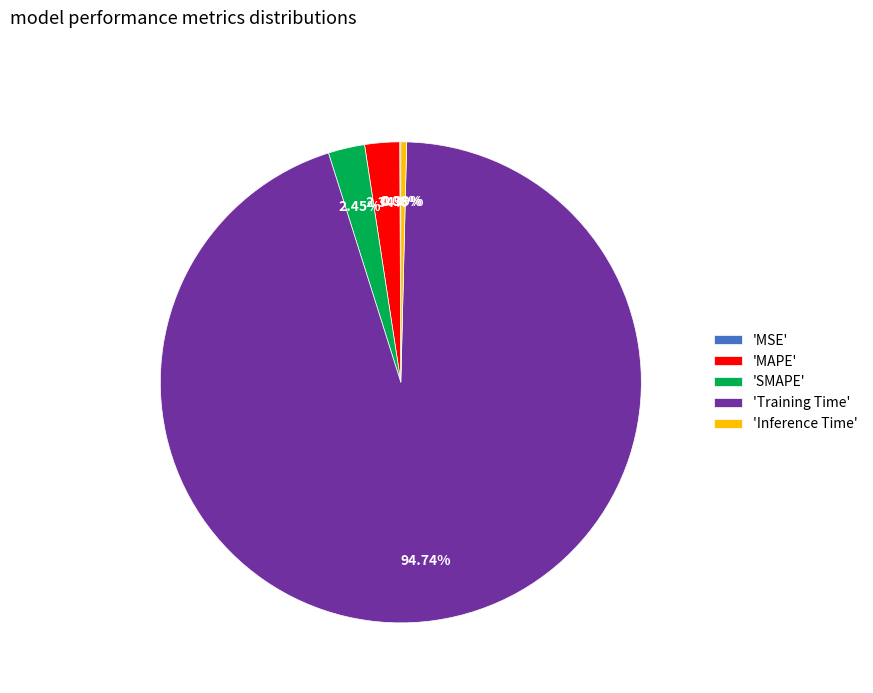

Which category has the biggest portion of the pie?

'Training Time'